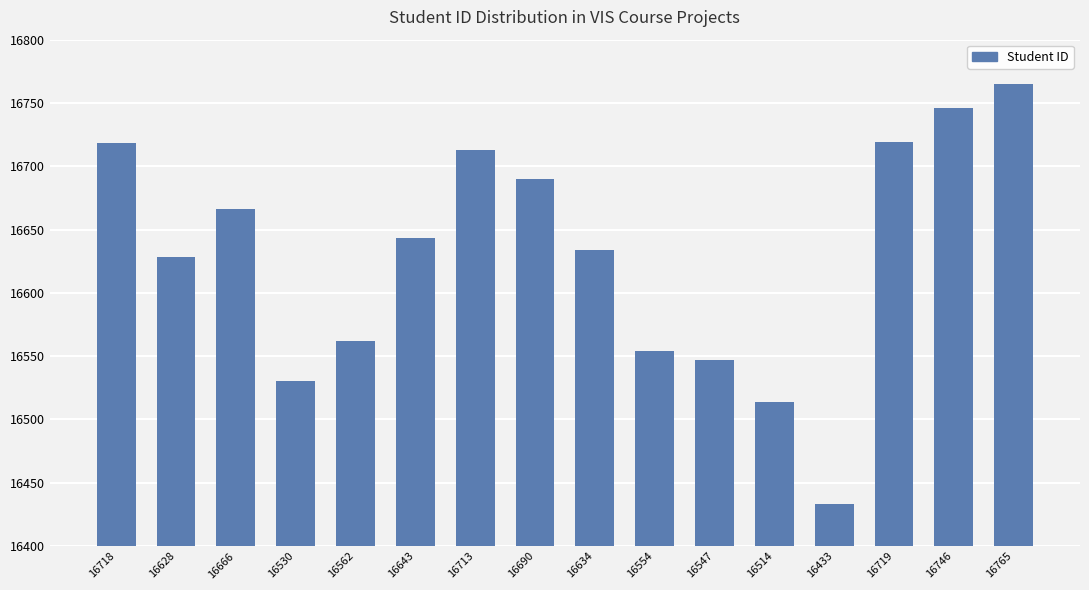

Which category has the highest value across all series?

16765